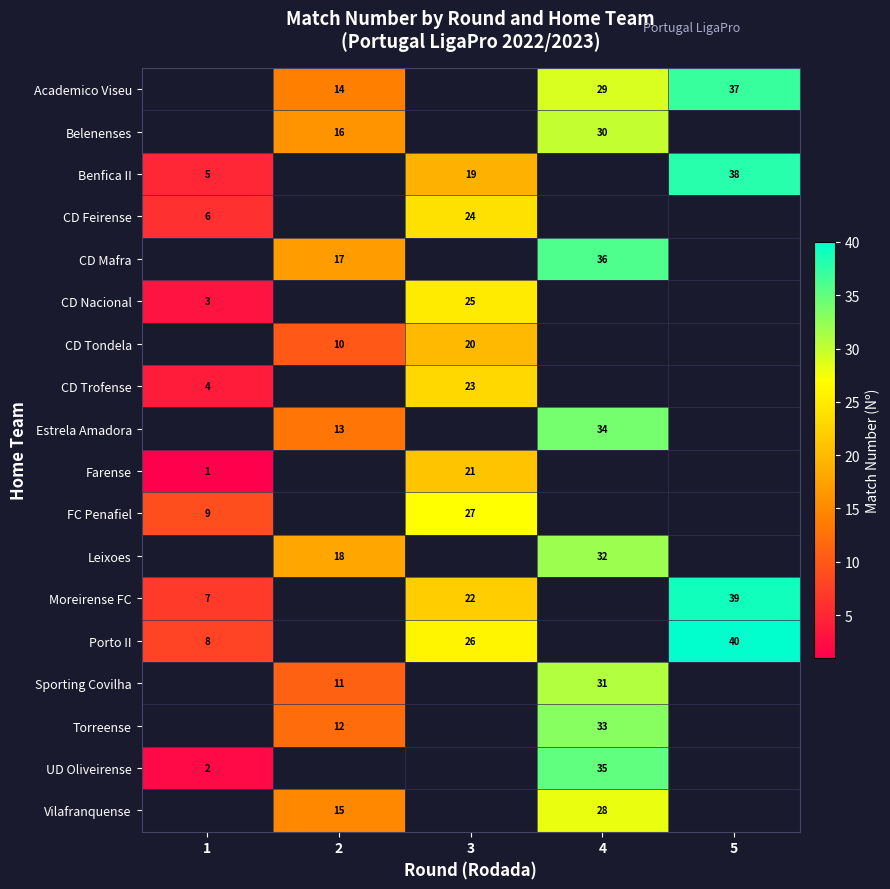

Is the value of CD Mafra at 2 greater than the value of Estrela Amadora at 2?

Yes